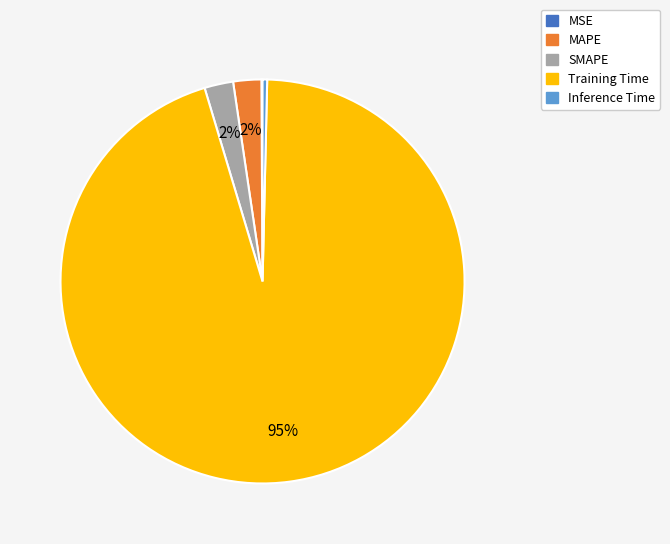

Combined, do SMAPE and Inference Time account for over 50%?

No